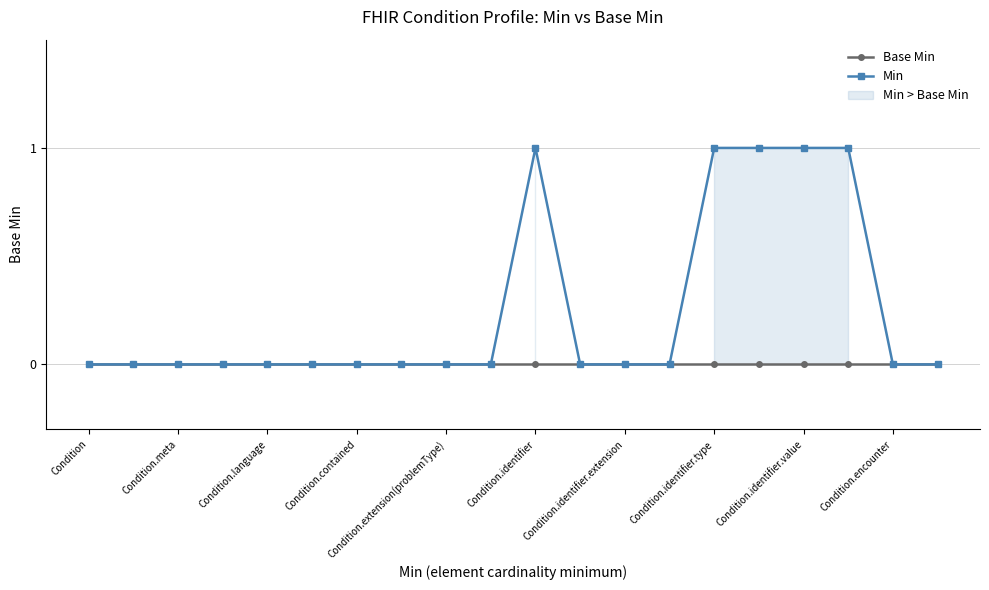

True or false: Base Min and Min intersect in this chart.

False